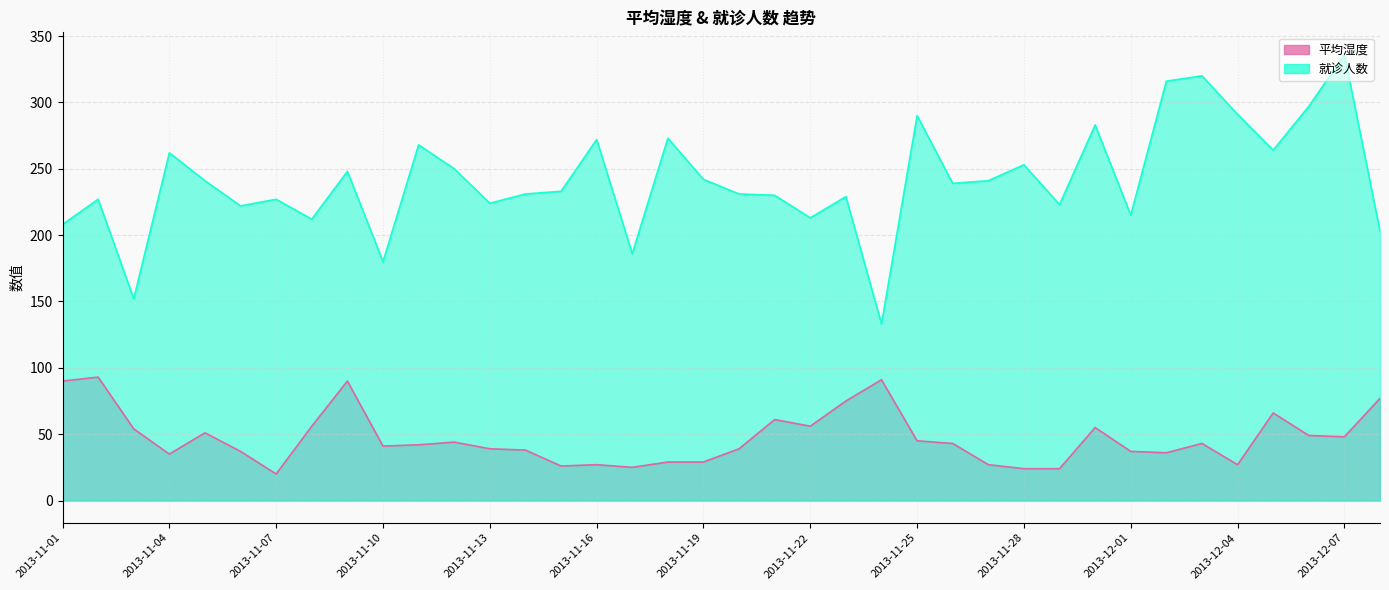

Which has a higher value, 2013-11-15 or 2013-12-06?

2013-12-06